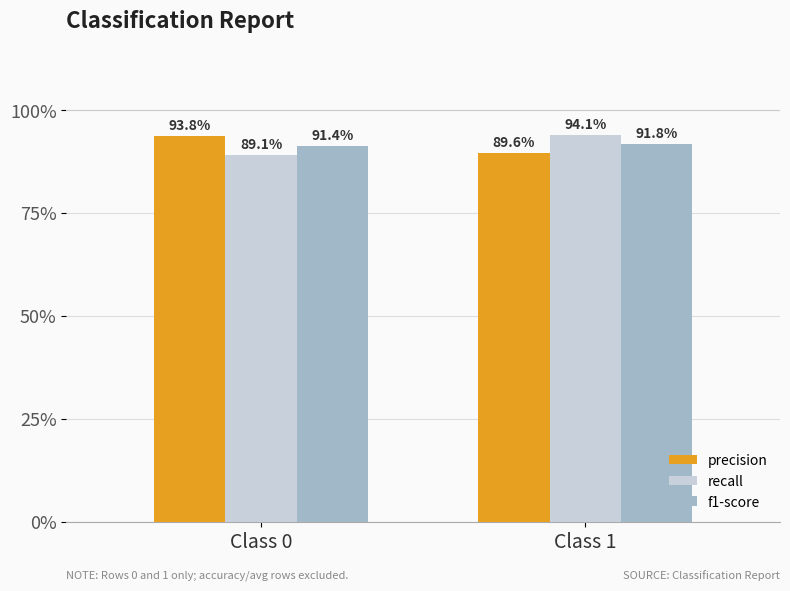

How many f1-score values are between 0 and 1?

2